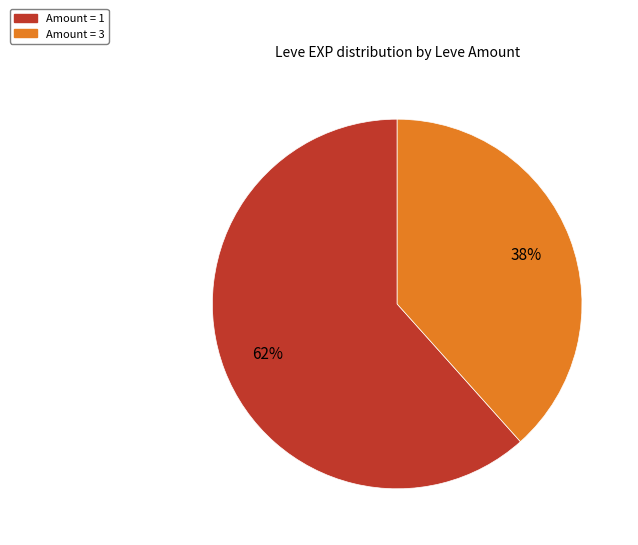

How many segments does this pie chart have?

2